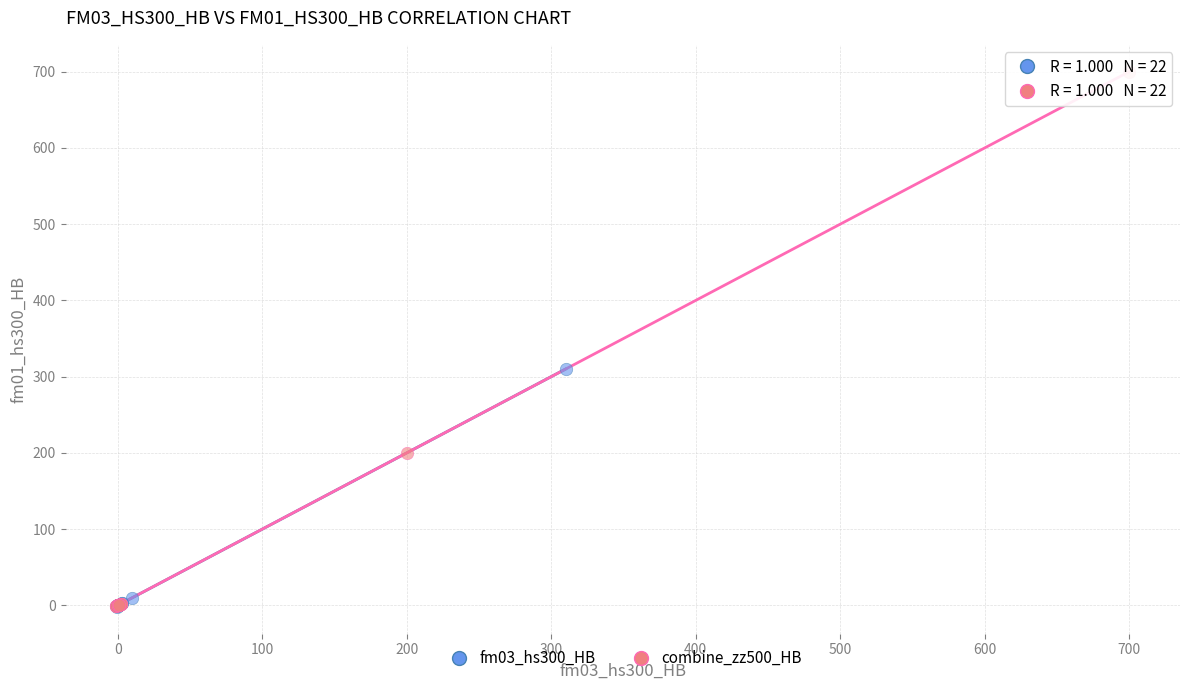

Which series reaches the maximum Y coordinate?

combine_zz500_HB